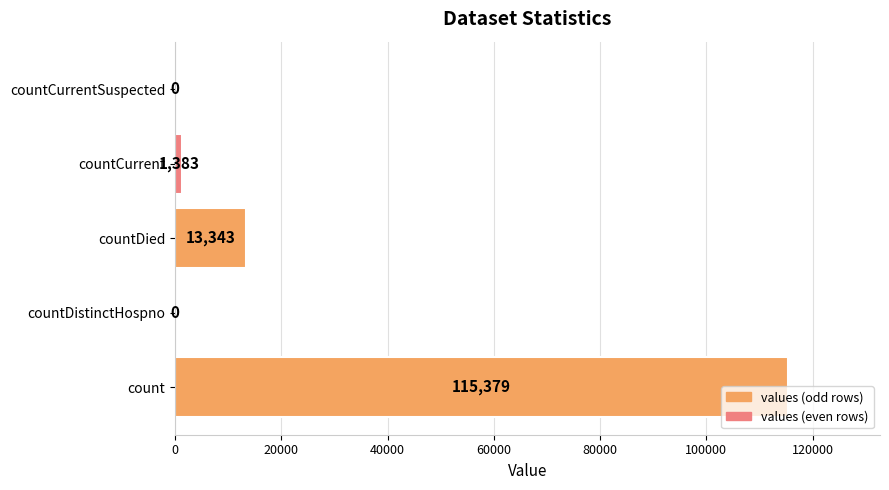

At which category does the chart reach its peak across all series?

count